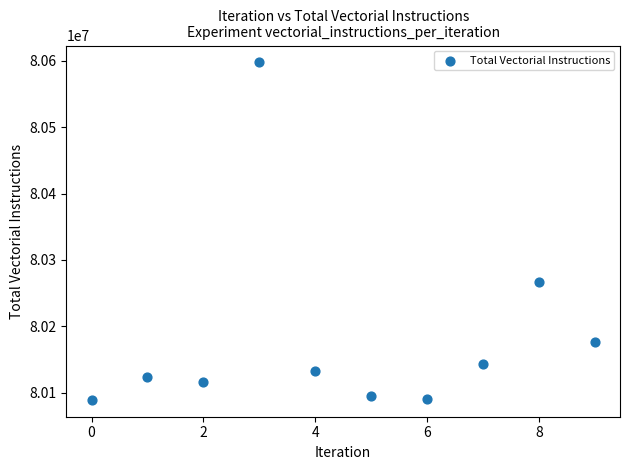

What is the range of Y values (max minus min)?

507874